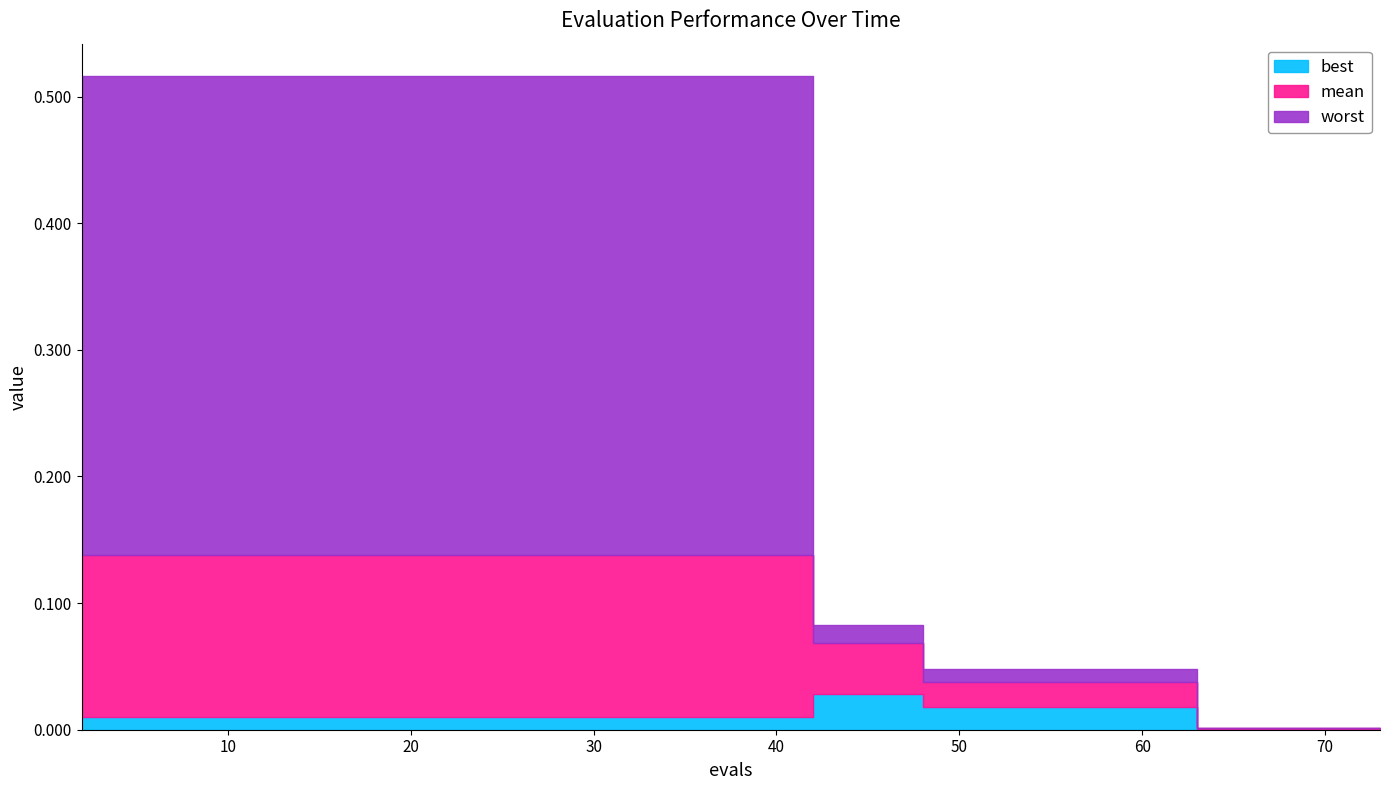

Reading left to right, transcribe all the data shown in this chart.

best: 2=0.0	10=0.0	19=0.0	31=0.0	40=0.0	42=0.0	46=0.0	48=0.0	54=0.0	58=0.0	61=0.0	63=0.0	67=0.0	70=0.0	73=0.0
mean: 2=0.1	10=0.1	19=0.1	31=0.1	40=0.1	42=0.1	46=0.1	48=0.0	54=0.0	58=0.0	61=0.0	63=0.0	67=0.0	70=0.0	73=0.0
worst: 2=0.5	10=0.5	19=0.5	31=0.5	40=0.5	42=0.1	46=0.1	48=0.0	54=0.0	58=0.0	61=0.0	63=0.0	67=0.0	70=0.0	73=0.0